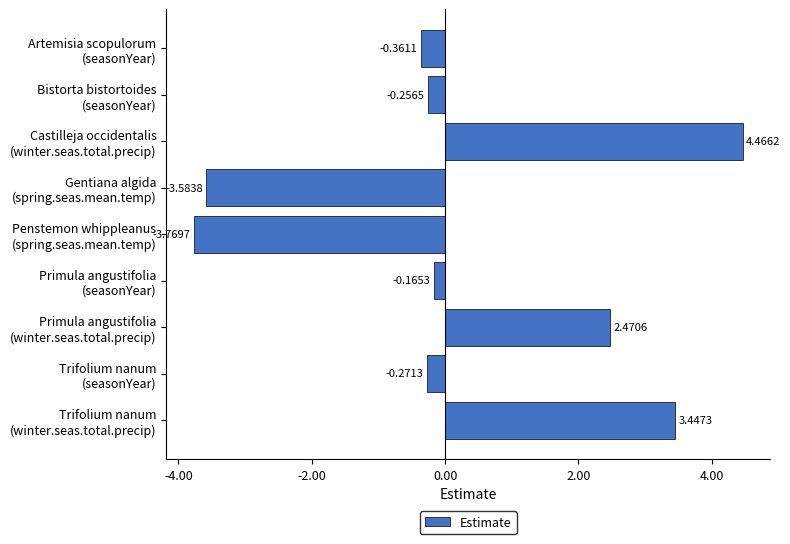

What is the sum of all values?

2.0